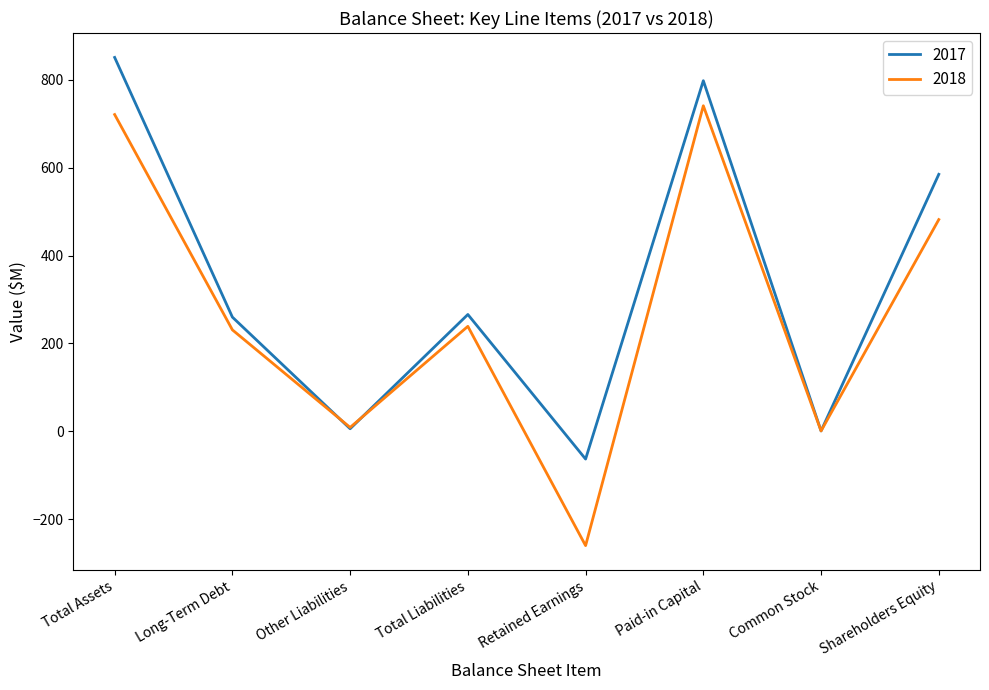

True or false: 2017 has more than 1 interior local peaks.

True